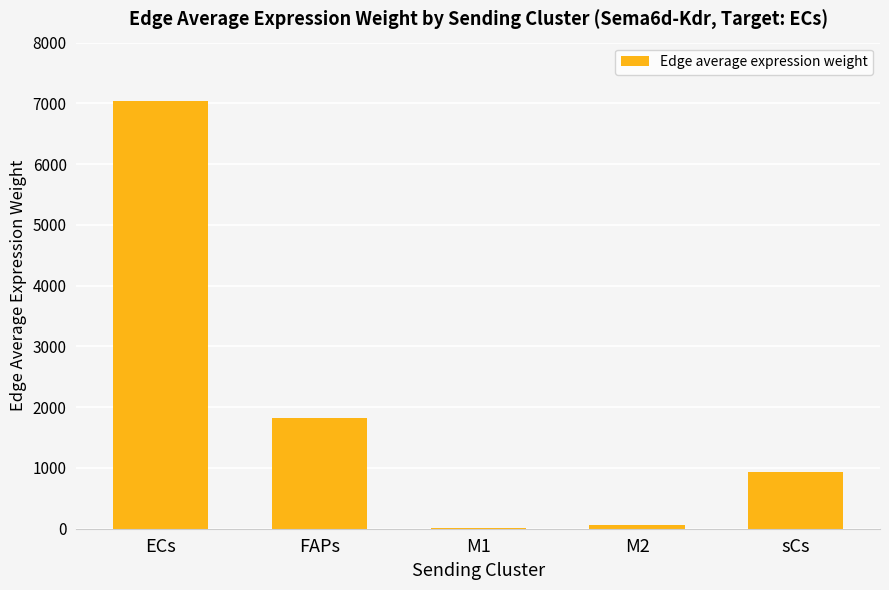

What is the ratio of the value at M2 to the value at sCs?

0.1